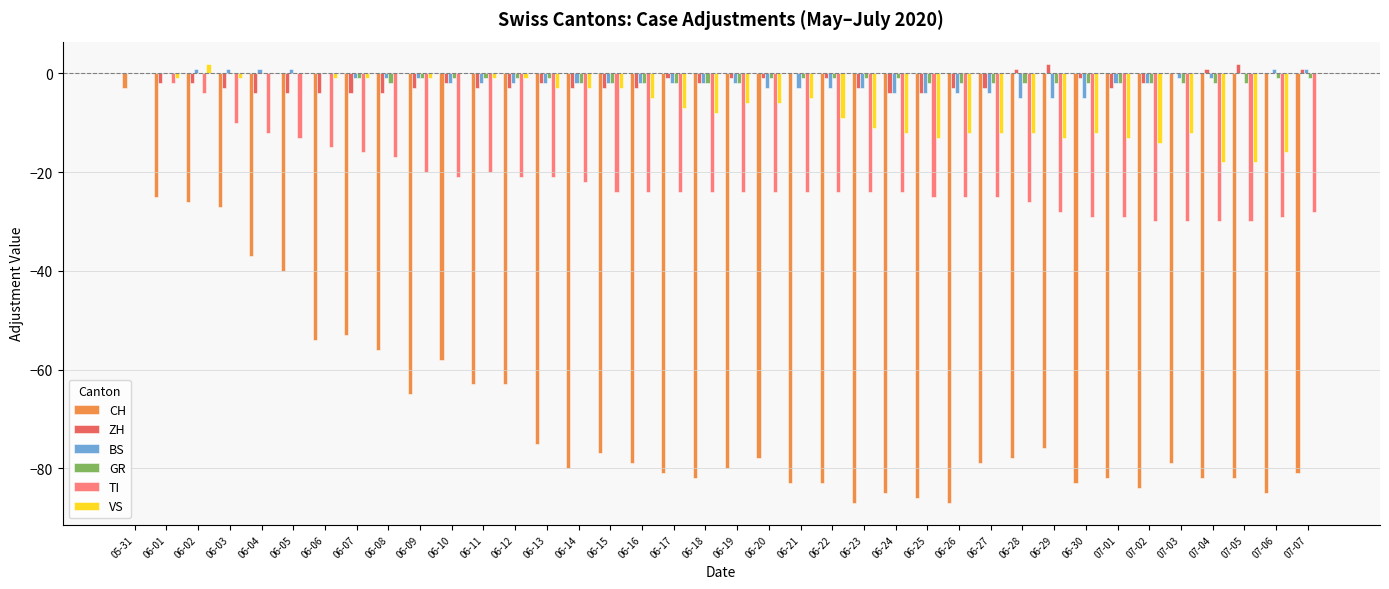

How many groups of bars are there?

38